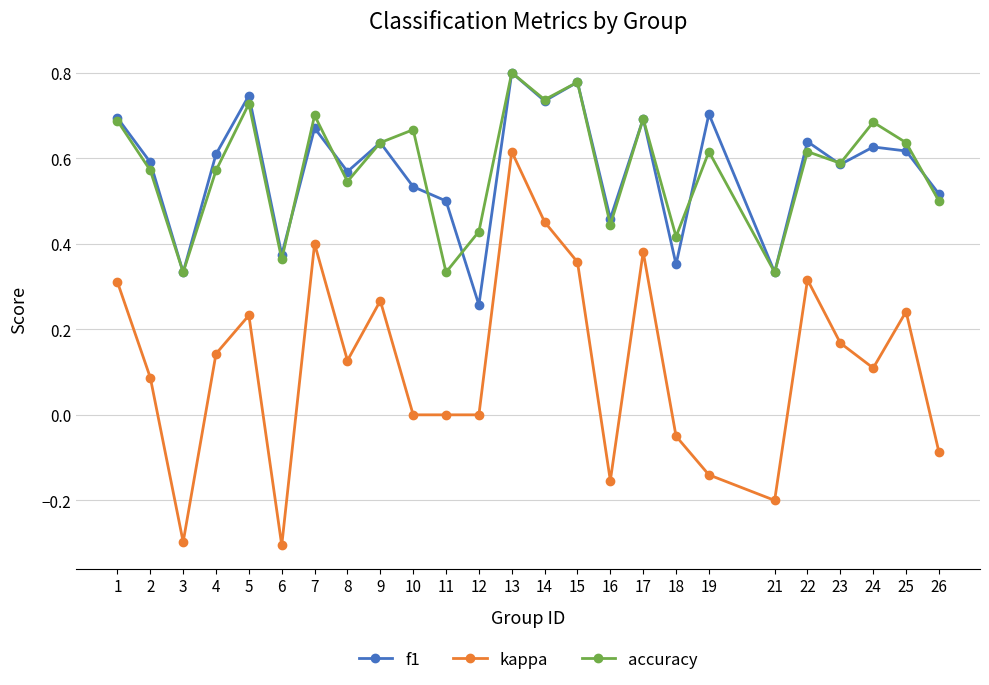

At which category is the sum across all series the highest?

13